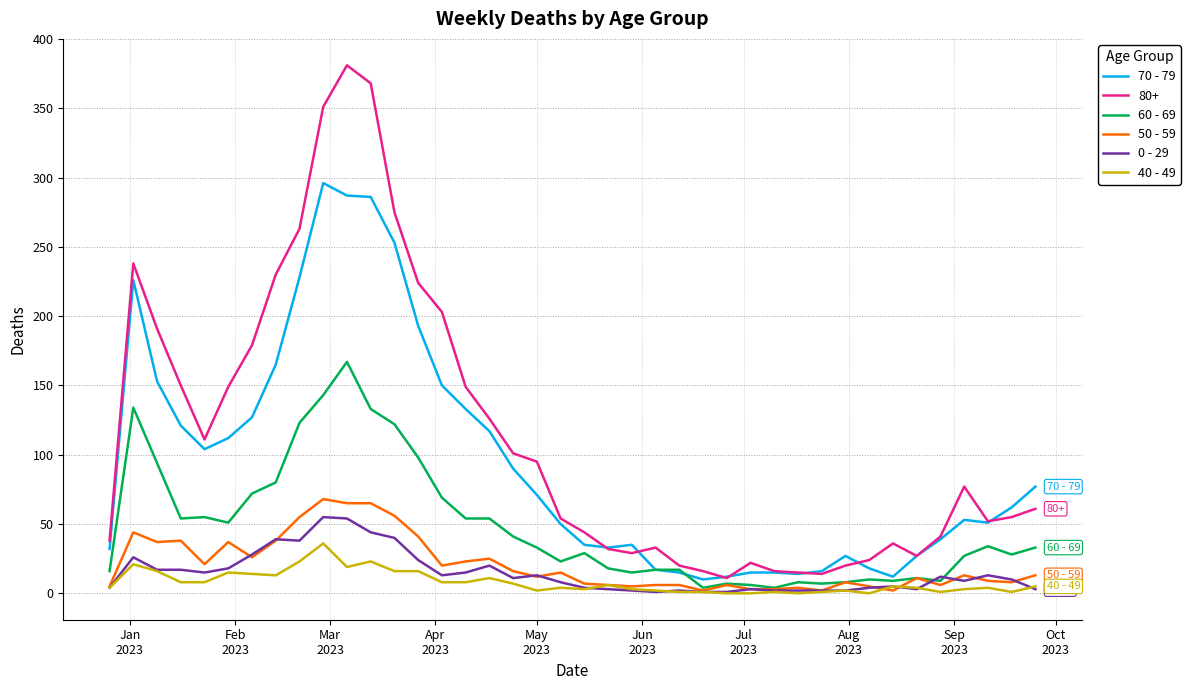

Which series has the widest spread of values?

80+